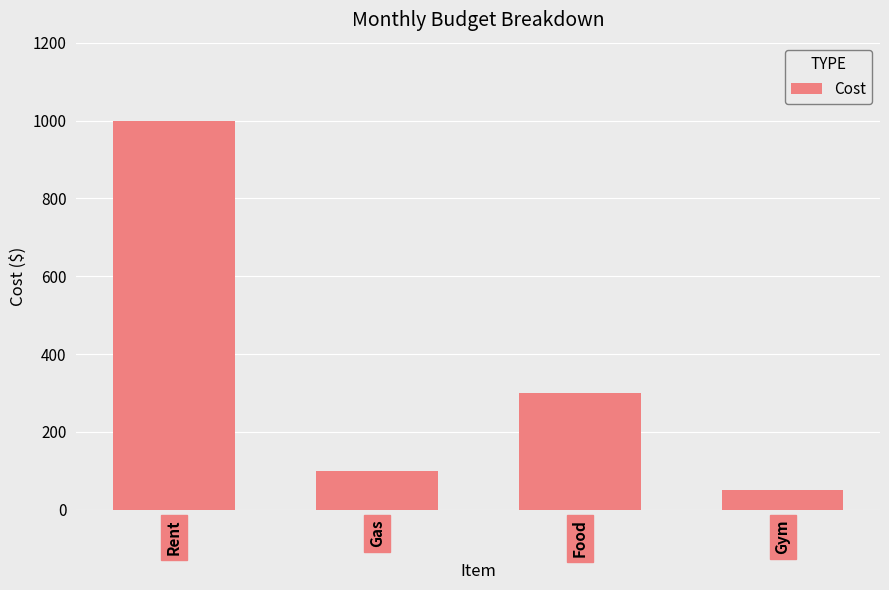

What is the value of the 3rd bar from the left?

300